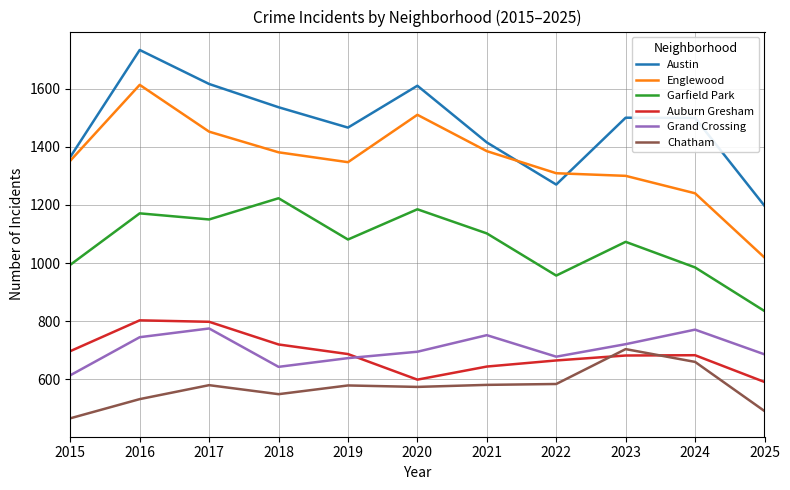

At which category is the sum across all series the highest?

2016